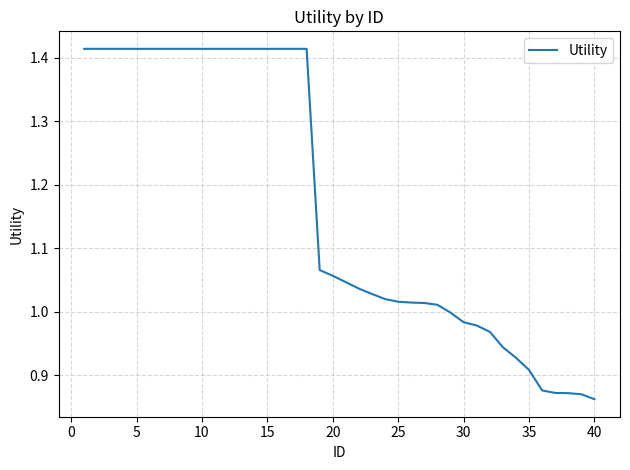

What is the difference between the maximum and minimum values?

0.6